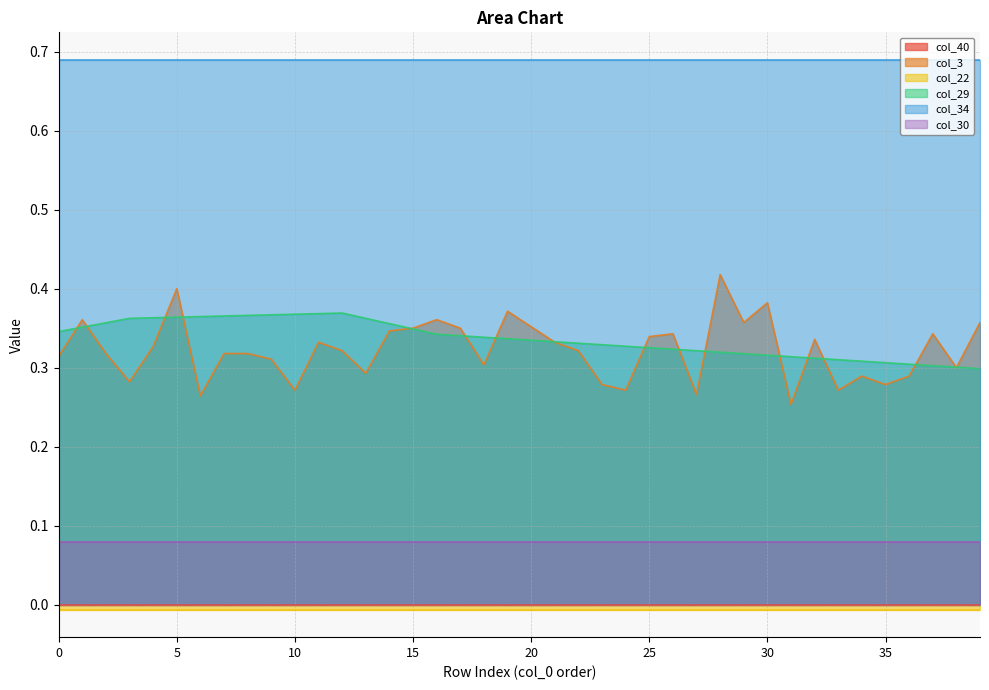

Which series has the largest total across all categories?

col_34